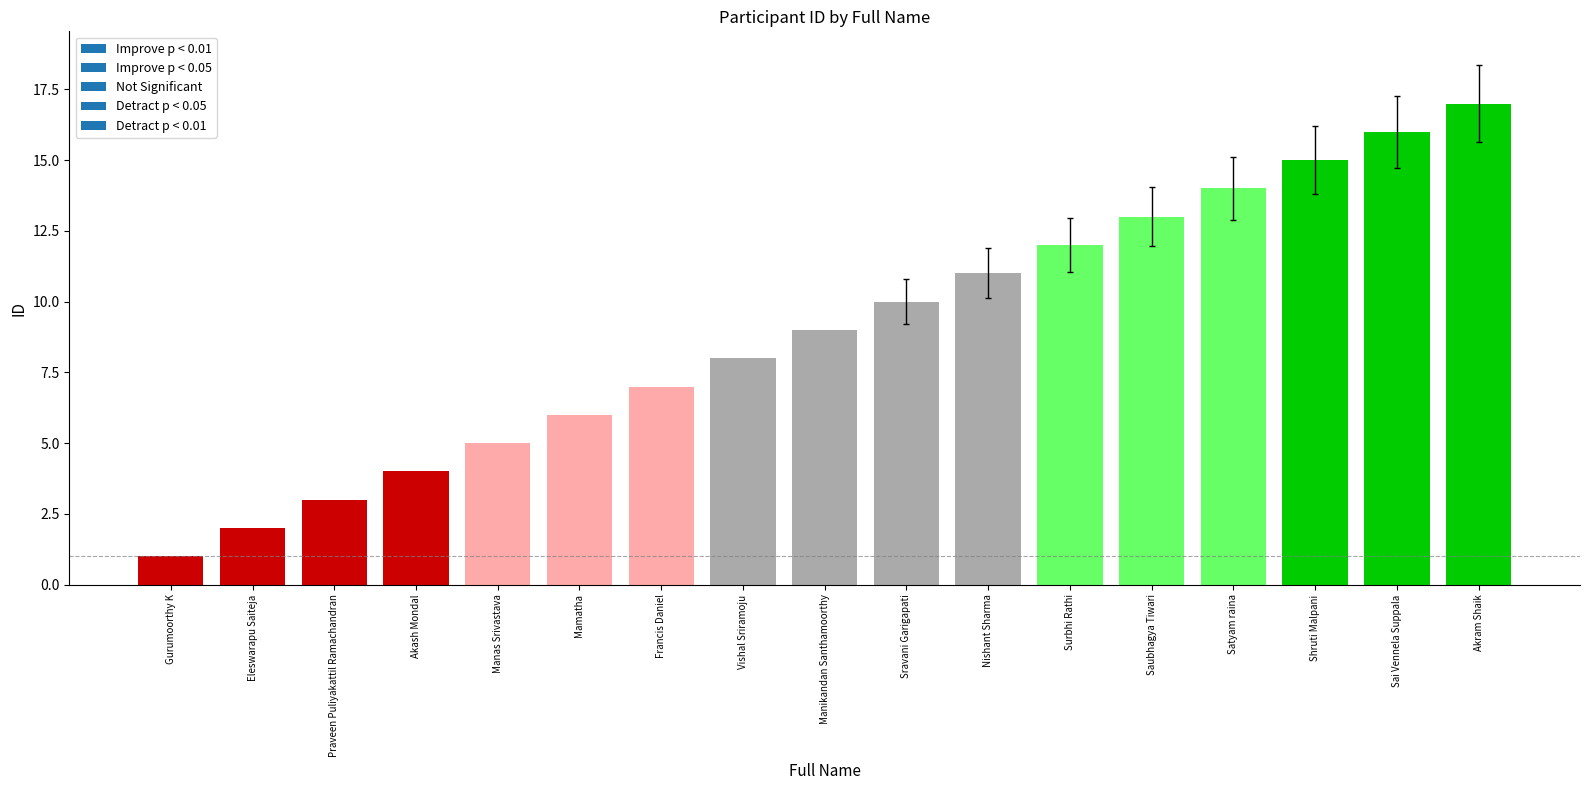

What is the sum of all values?

153